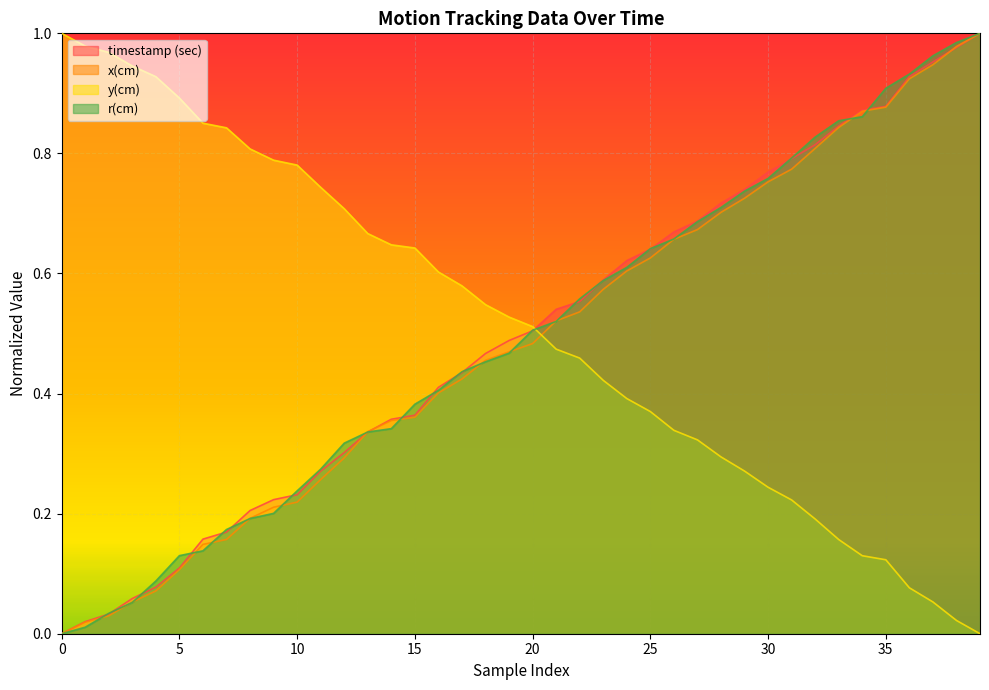

What are all the series names shown in the legend?

timestamp (sec), x(cm), y(cm), r(cm)